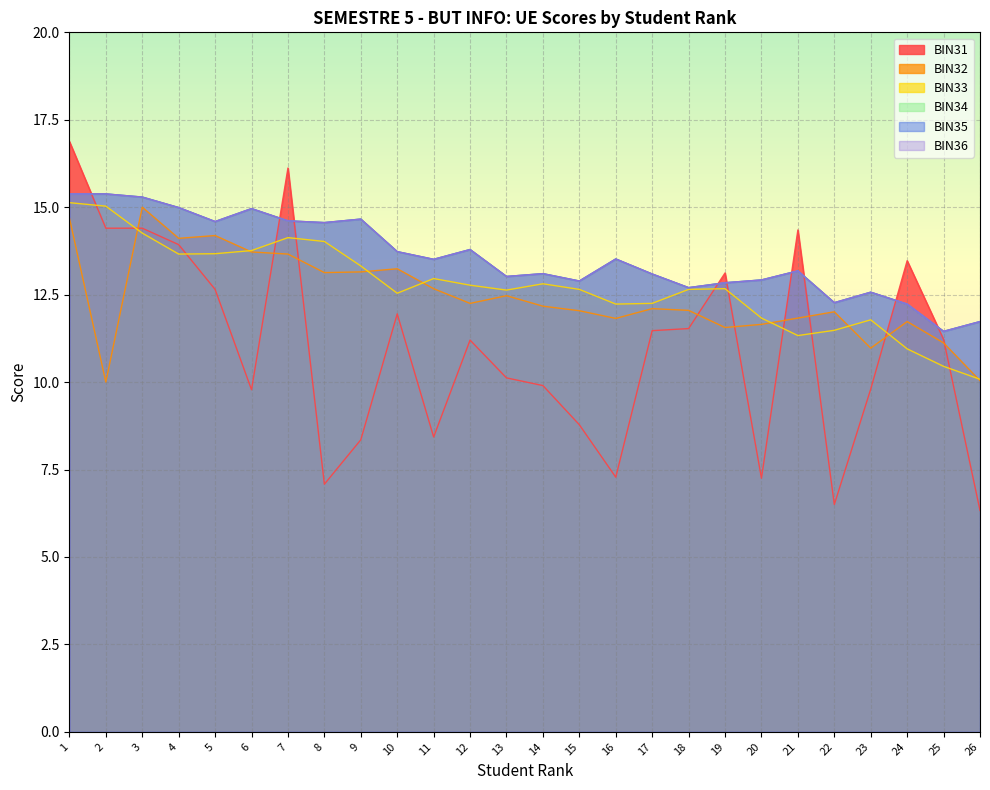

What is the difference between the maximum and minimum values in the BIN32 series?

5.0